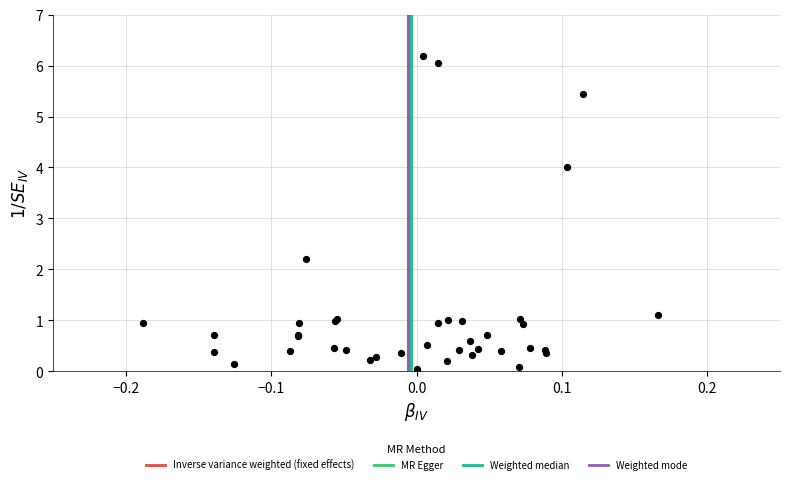

What Y value in the scatter plot is closest to 3?

2.2